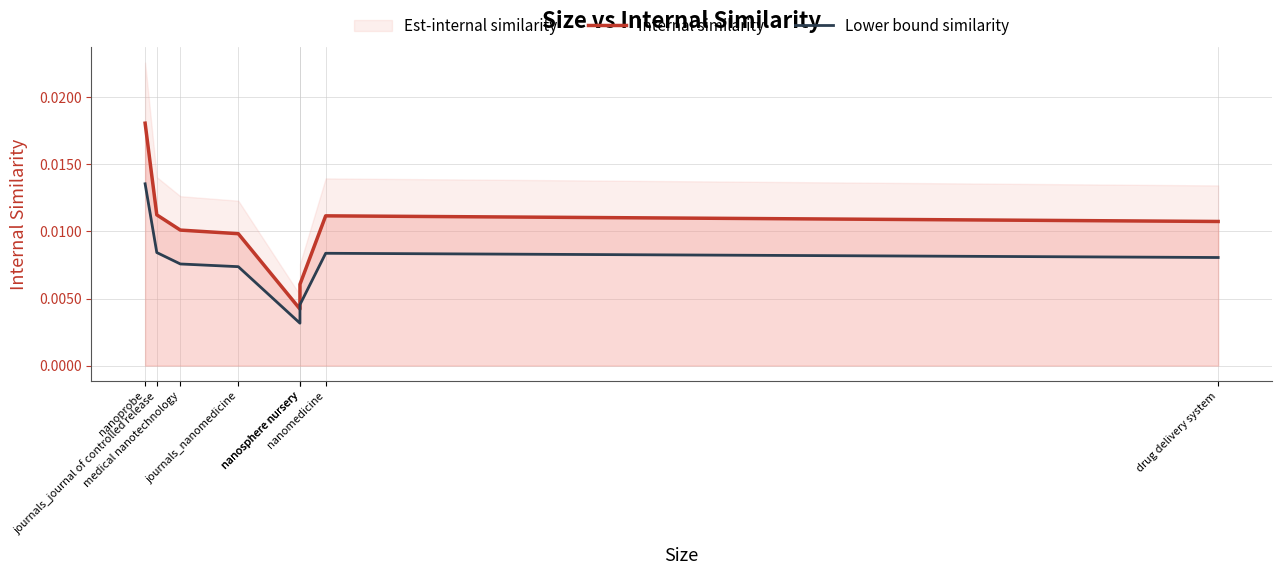

At which category does the chart reach its minimum across all series?

nanosphere nursery